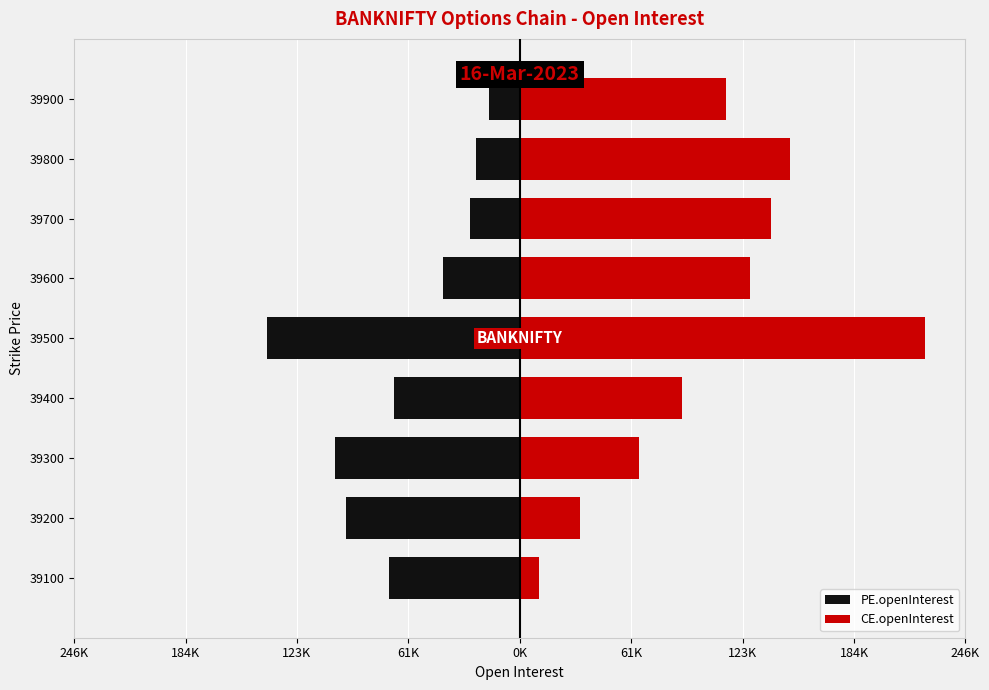

List the series in order of their overall mean, lowest first.

PE.openInterest, CE.openInterest